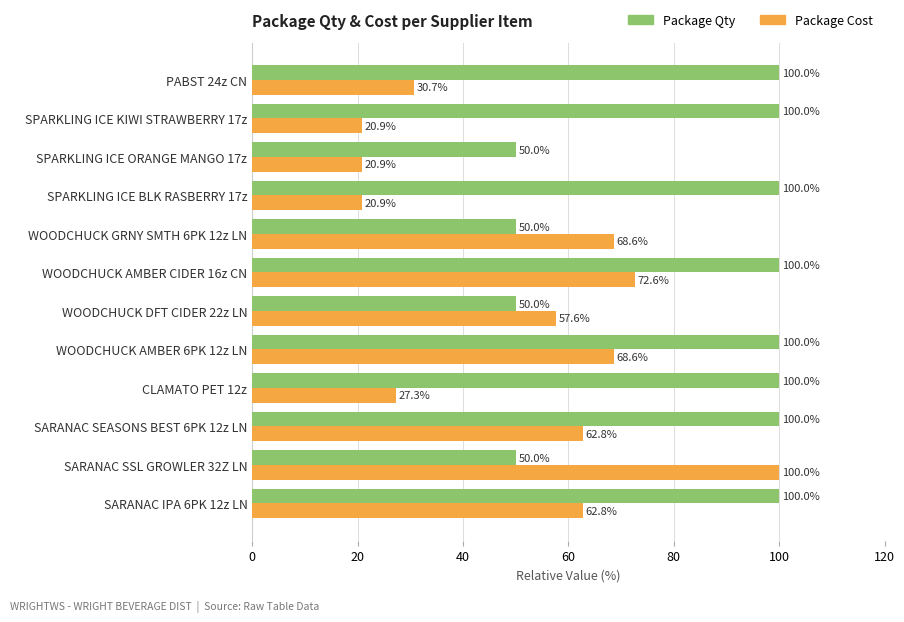

List the series in order of their overall mean, lowest first.

Package Cost, Package Qty